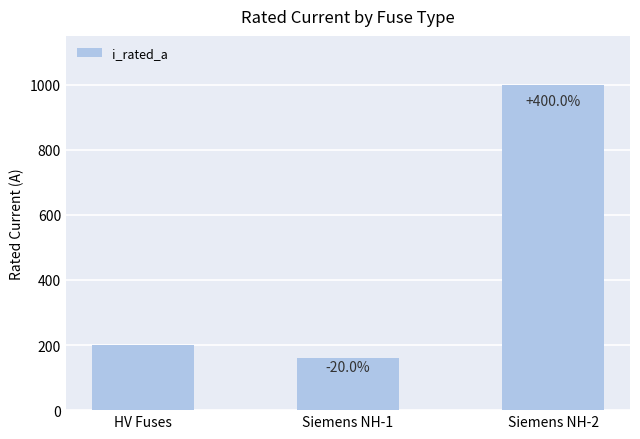

How many bars are there in total?

3